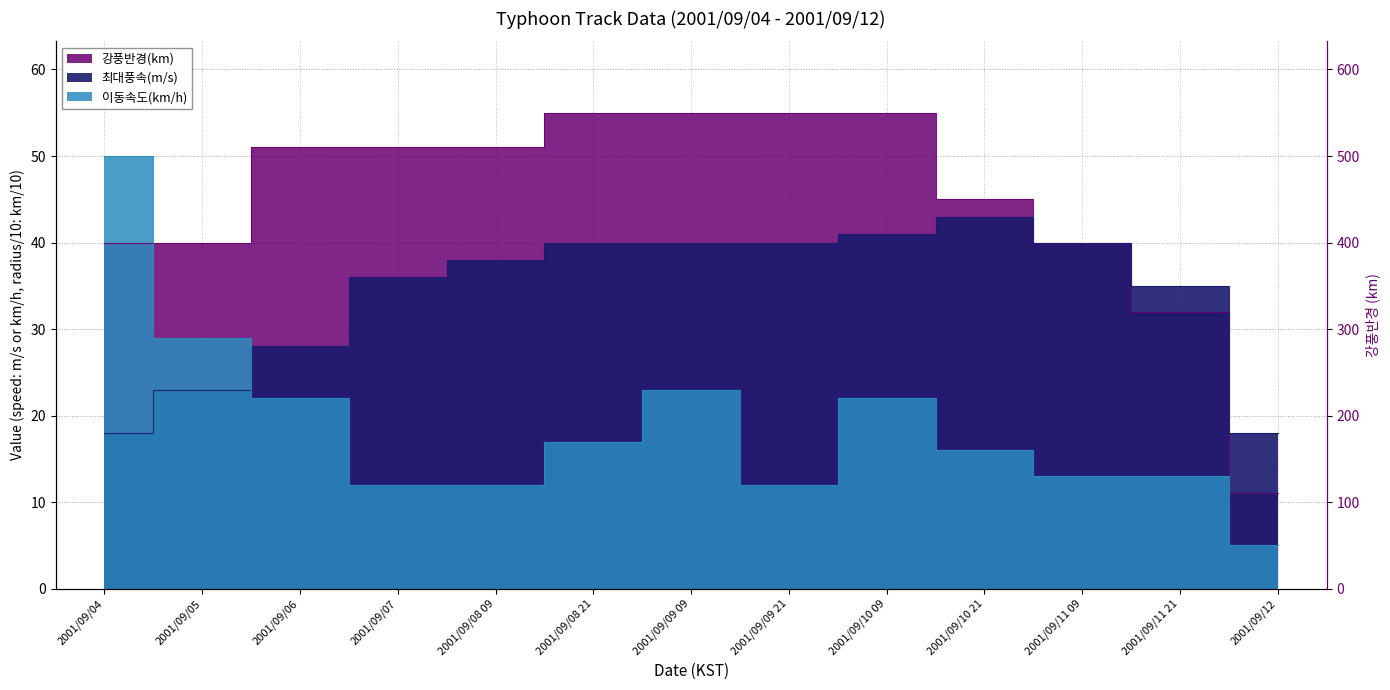

What is the maximum value shown in the chart?

55